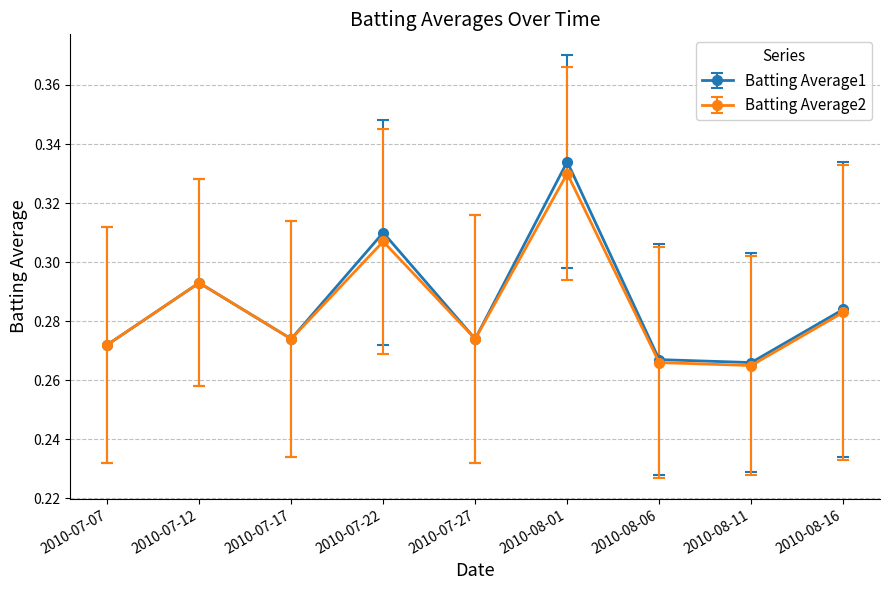

How many Batting Average1 values are between 0 and 1?

9